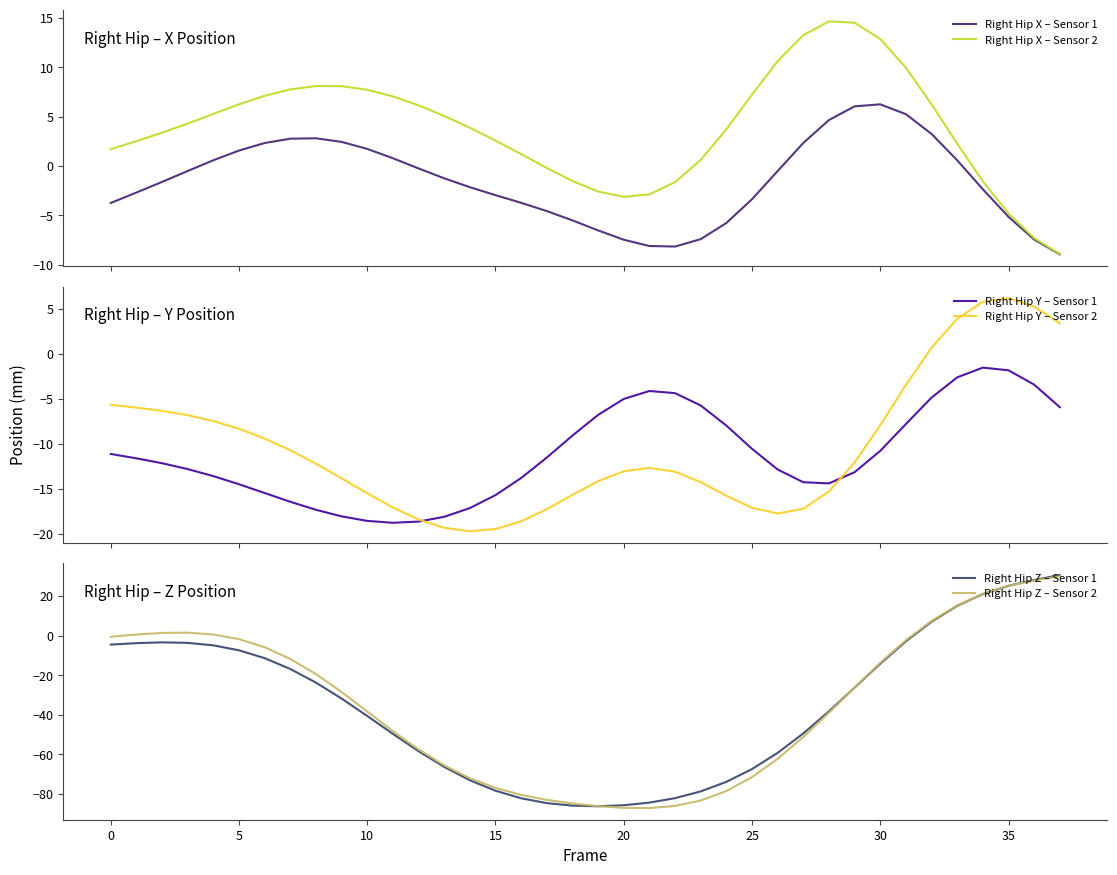

What is the lowest value of the Right Hip X – Sensor 2 series?

-8.9